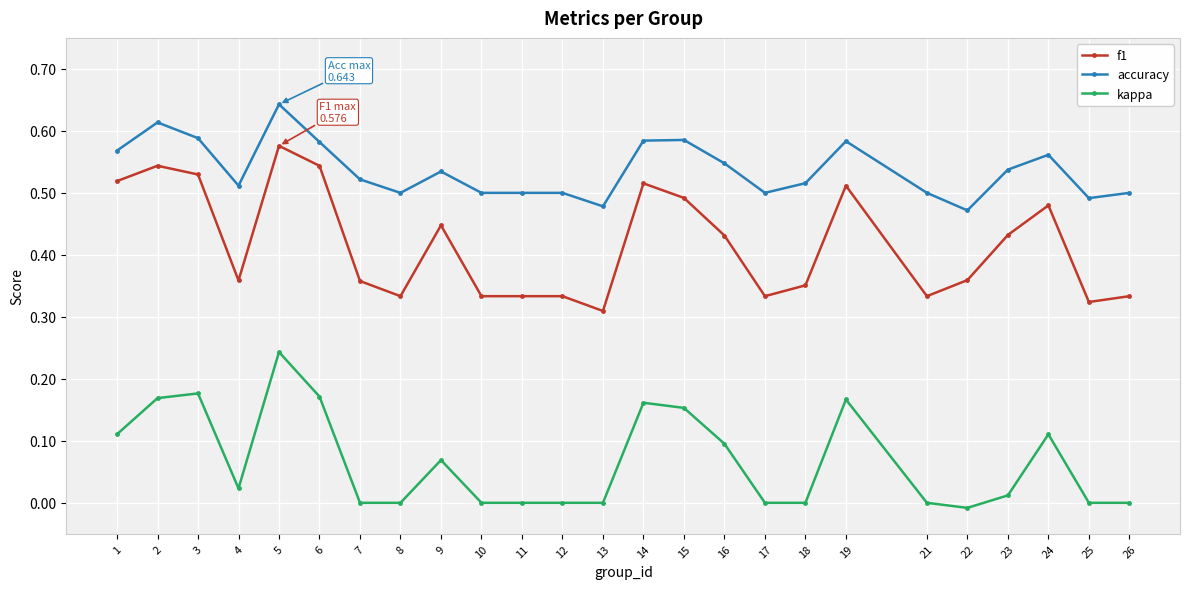

What is the sum of the accuracy values at 3 and 17?

1.1